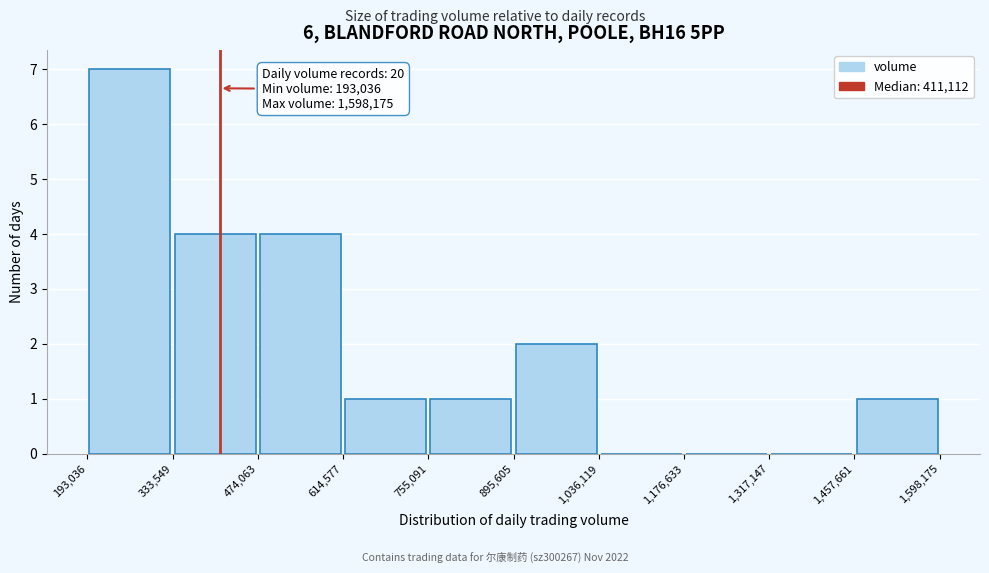

Which range on the x-axis has the tallest bar?

193,036 to 333,549